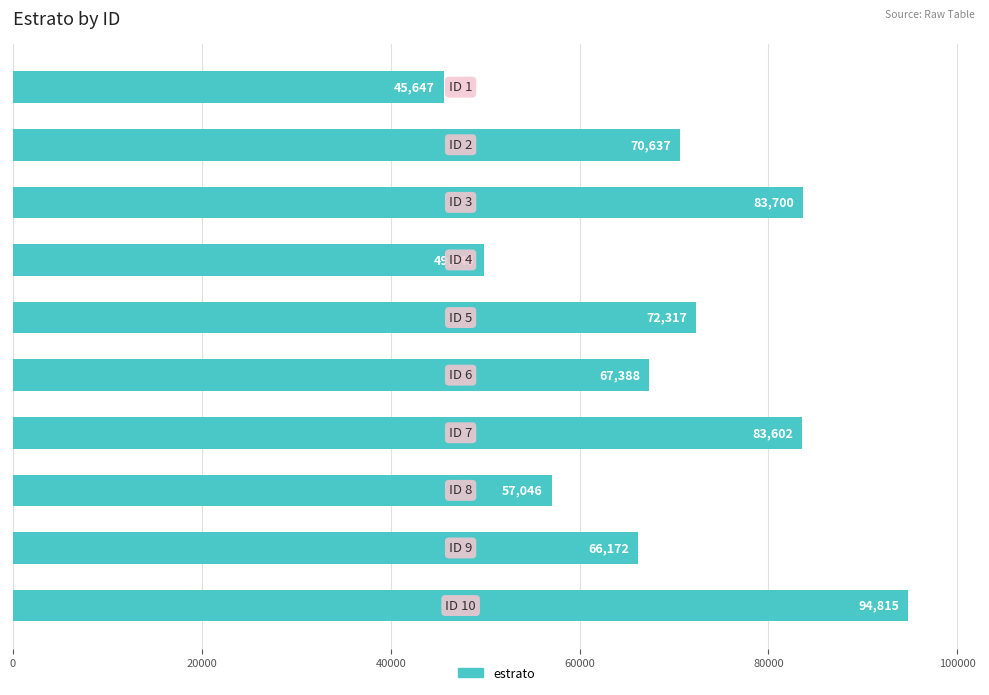

What is the sum of all values?

691169